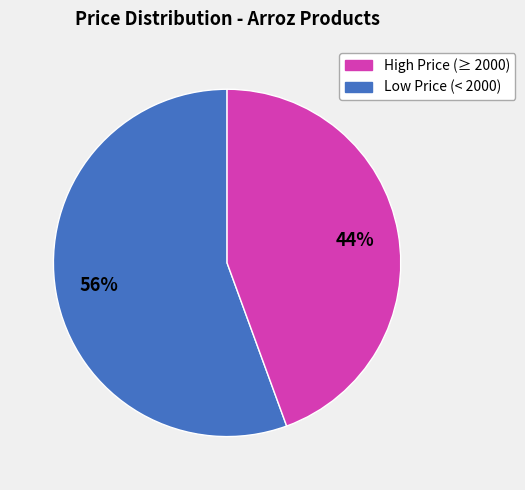

To the nearest percent, what is the average slice percentage?

50%